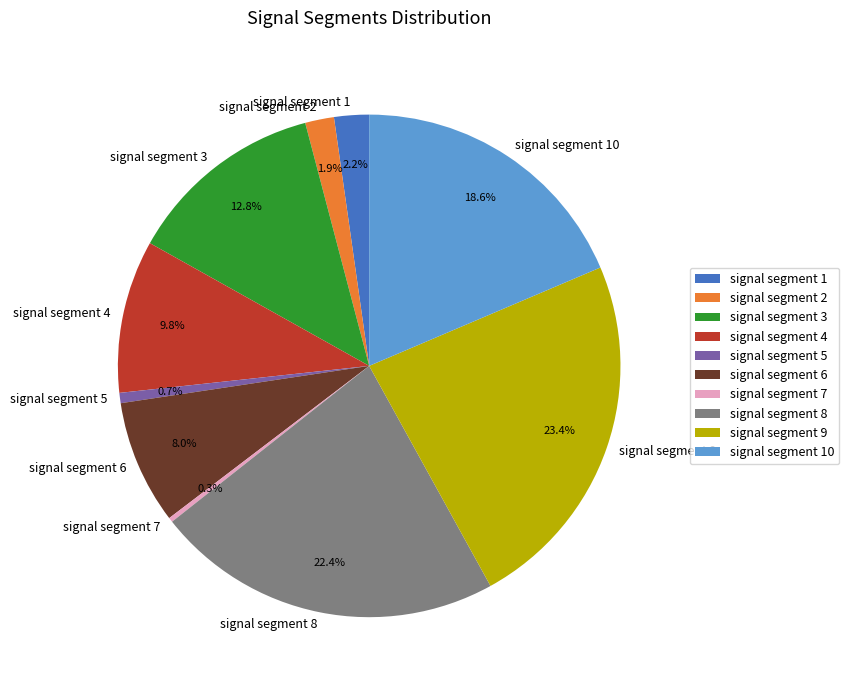

True or false: signal segment 4 accounts for 22% of the total.

False